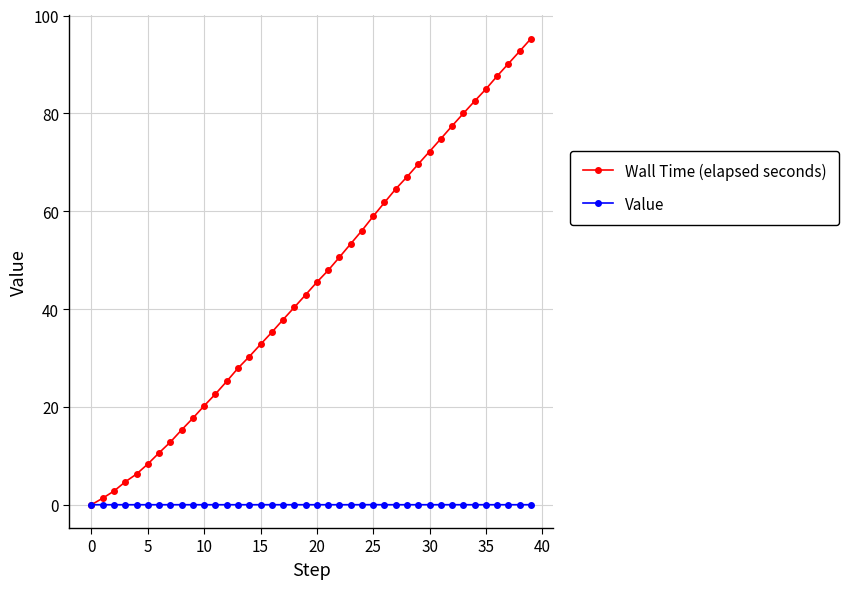

True or false: Wall Time (elapsed seconds) has more than 2 interior local peaks.

False